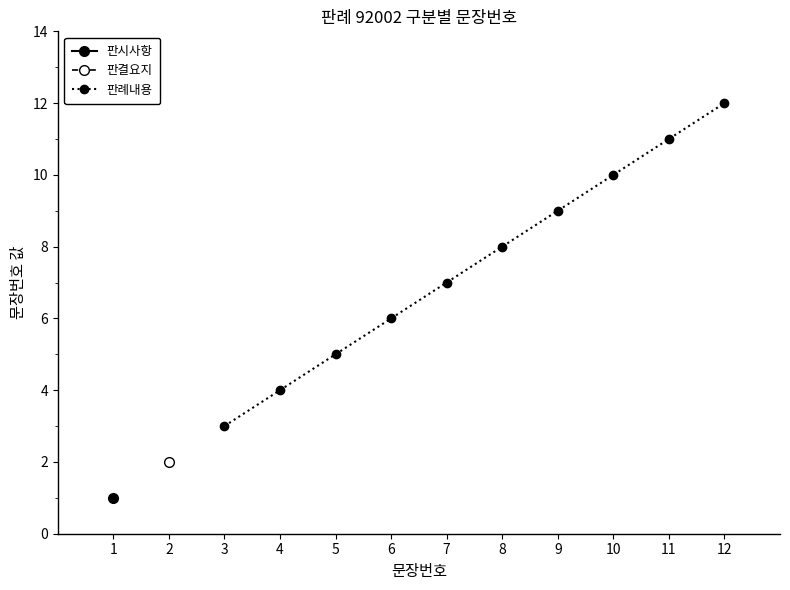

List the labels in order of 판례내용 value, largest first.

12, 11, 10, 9, 8, 7, 6, 5, 4, 3